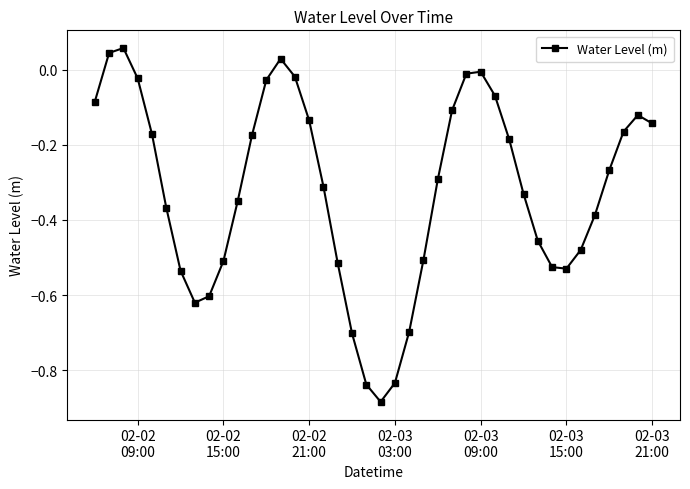

True or false: the data has more than 0 interior local peaks.

True